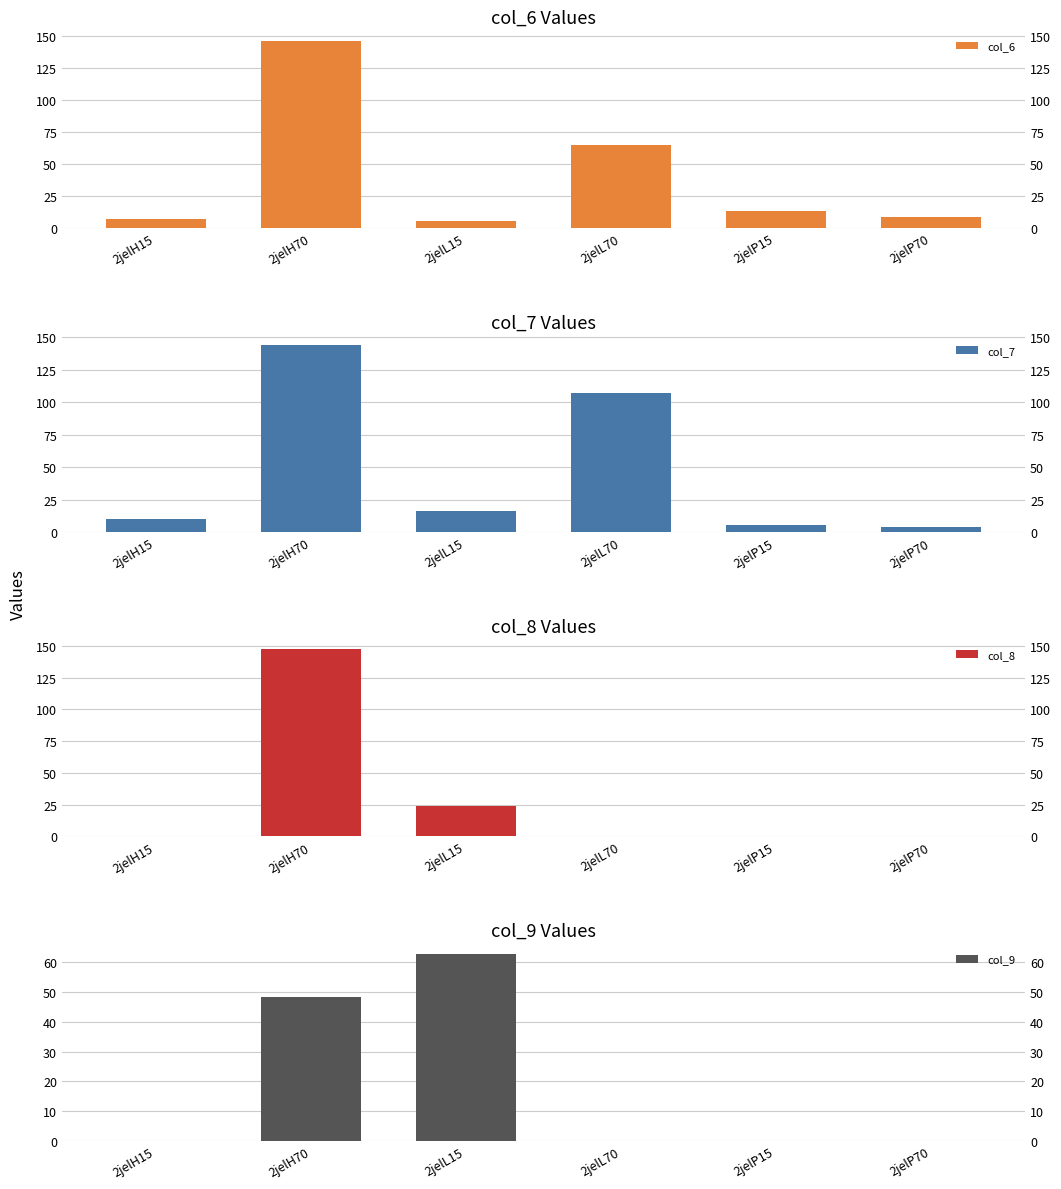

What is the difference between the second highest and minimum values in the col_6 series?

60.1